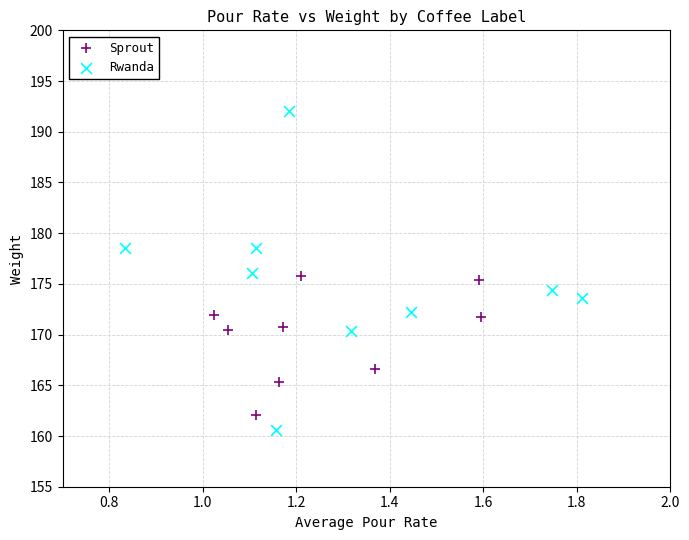

Which series has the largest Y range (max minus min)?

Rwanda